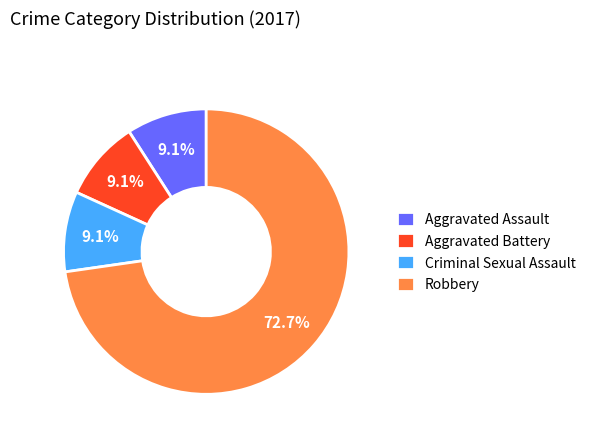

Which has a higher value, Criminal Sexual Assault or Robbery?

Robbery